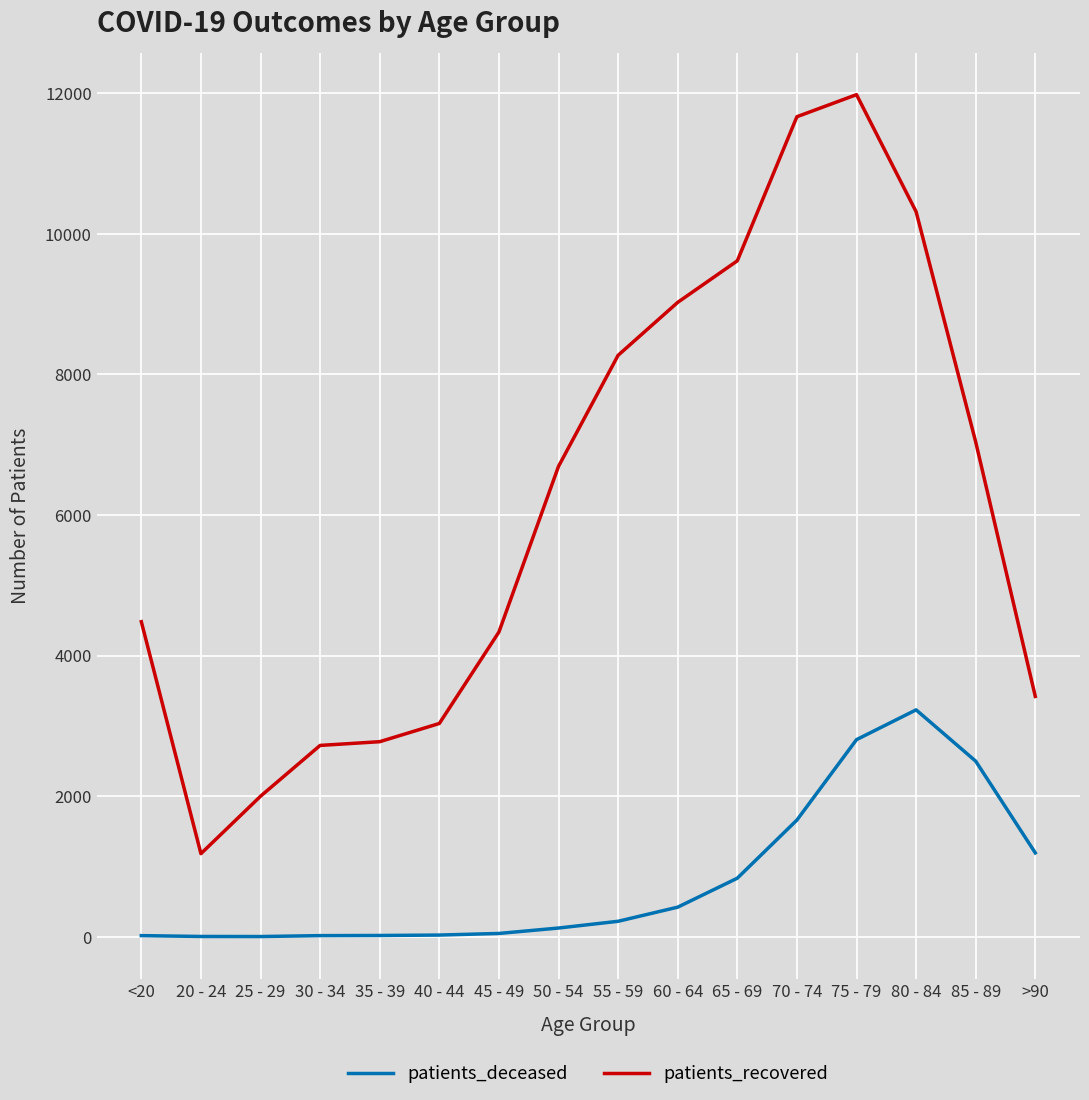

True or false: patients_deceased and patients_recovered cross at least once.

False